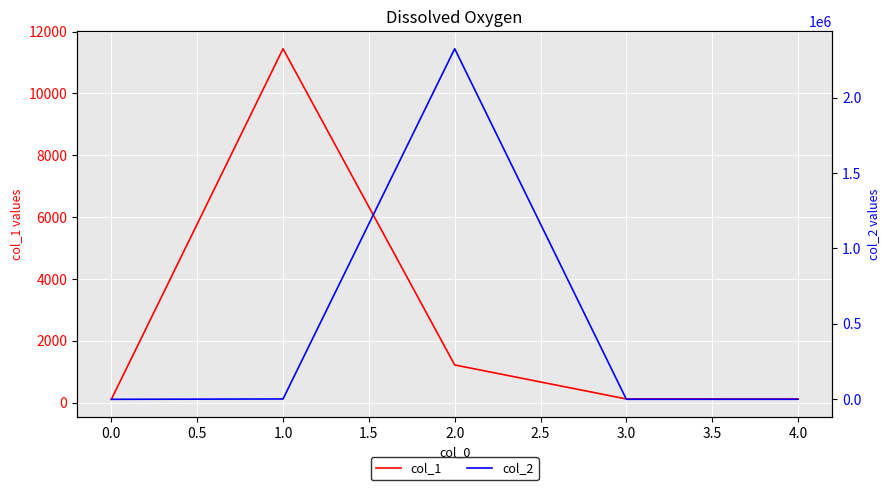

Rank the series by their maximum value, from lowest to highest.

col_1, col_2